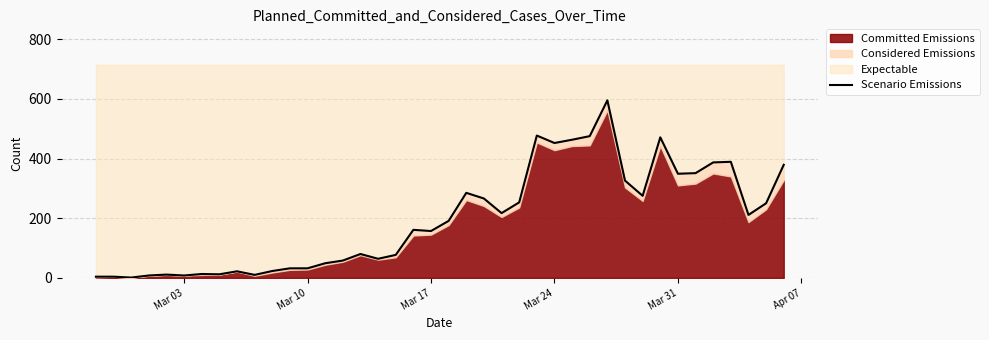

How many values are below 191?

20